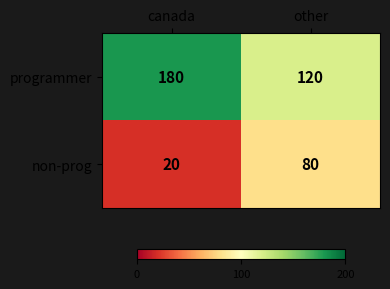

Reading right to left, extract all data points from this chart.

programmer: 120	180
non-prog: 80	20